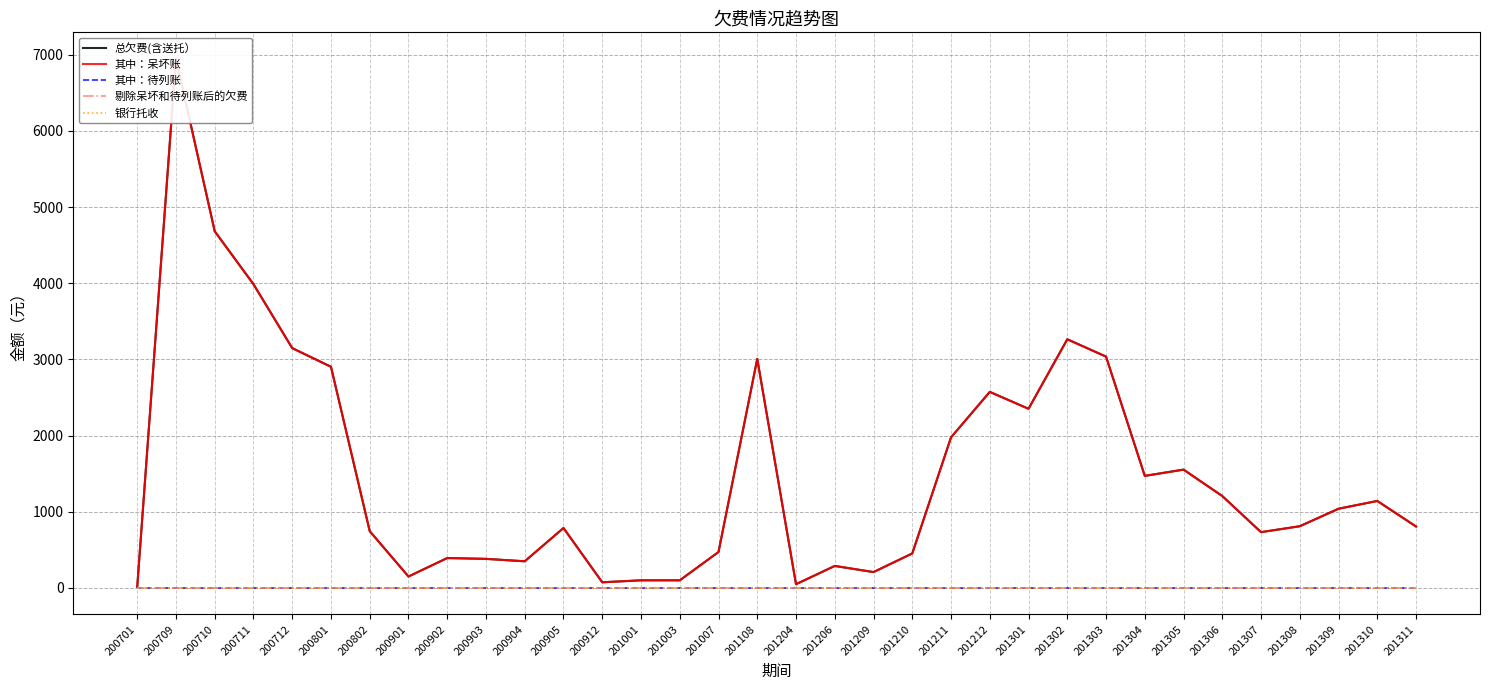

List the labels in order of 其中：待列账 value, largest first.

200701, 200709, 200710, 200711, 200712, 200801, 200802, 200901, 200902, 200903, 200904, 200905, 200912, 201001, 201003, 201007, 201108, 201204, 201206, 201209, 201210, 201211, 201212, 201301, 201302, 201303, 201304, 201305, 201306, 201307, 201308, 201309, 201310, 201311